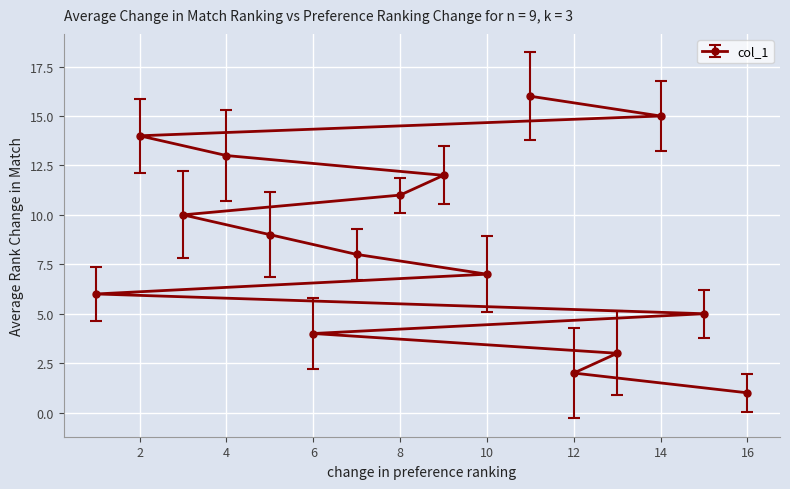

True or false: the data has more than 0 interior local peaks.

False